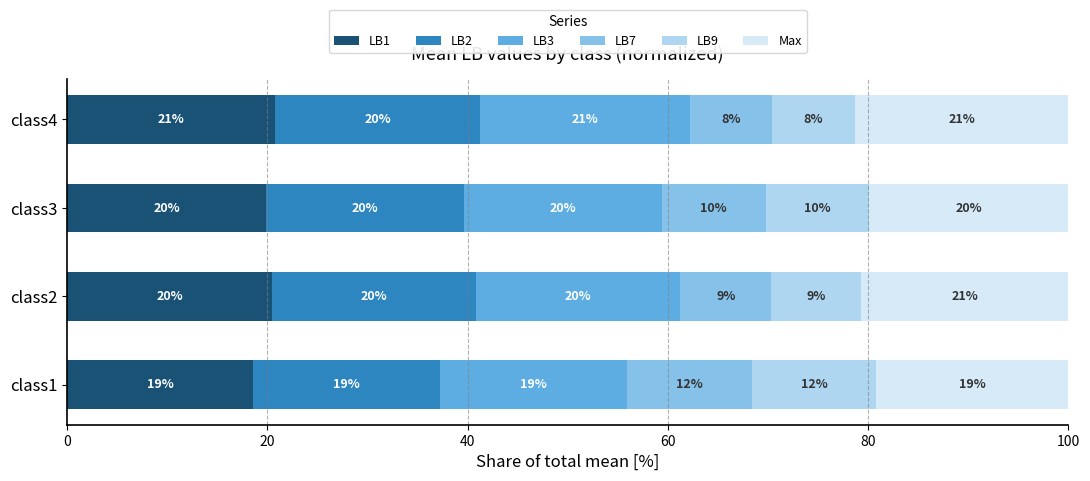

What is the maximum value for LB1?

20.8